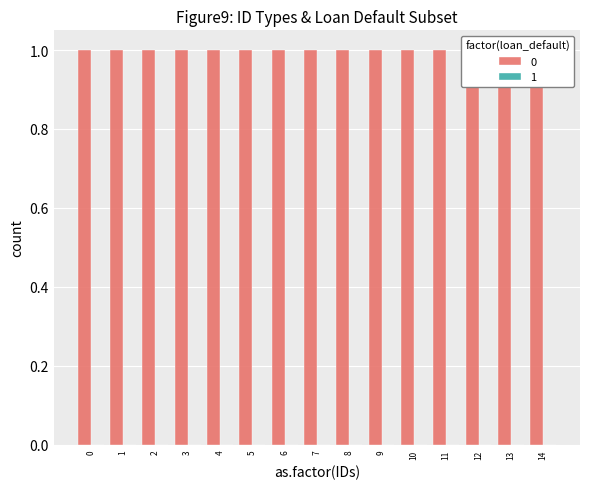

Rank the series by their maximum value, from lowest to highest.

1, 0